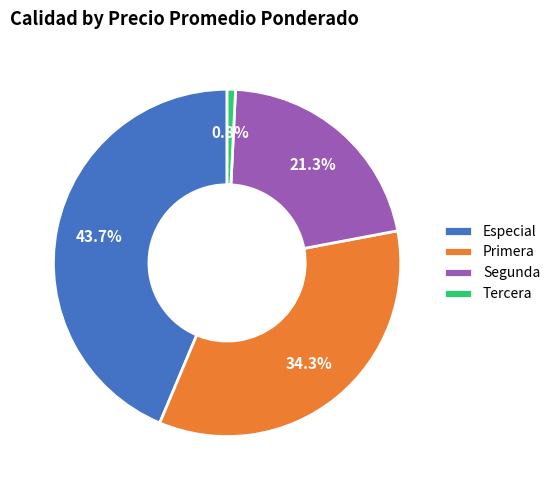

Which slice is the largest?

Especial